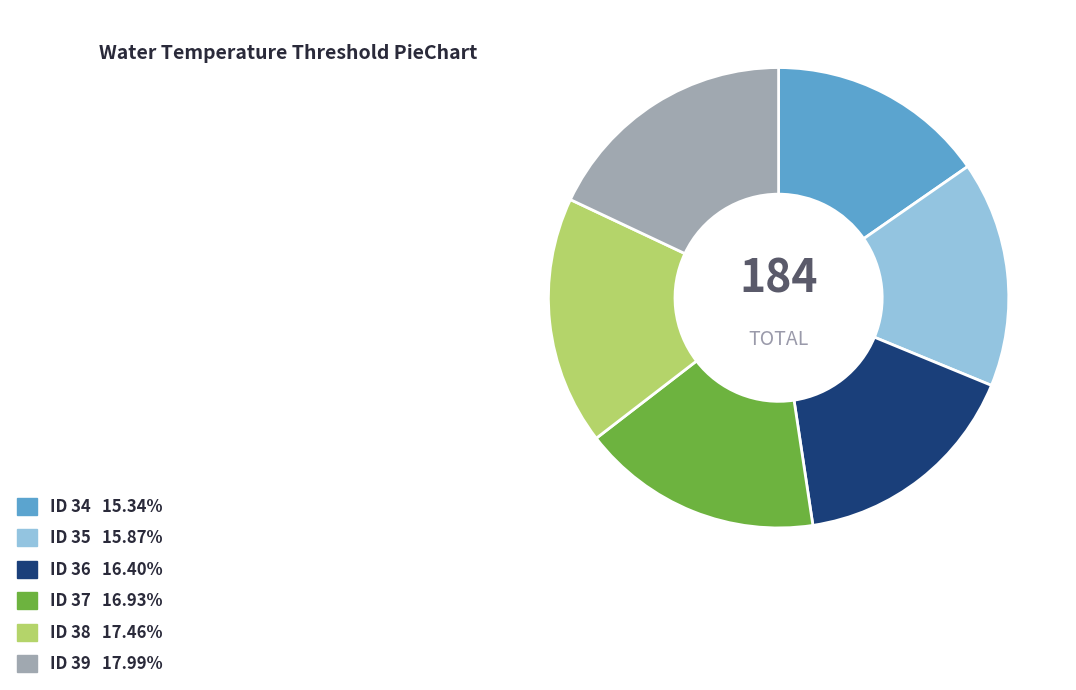

Is there a majority slice in this chart?

No